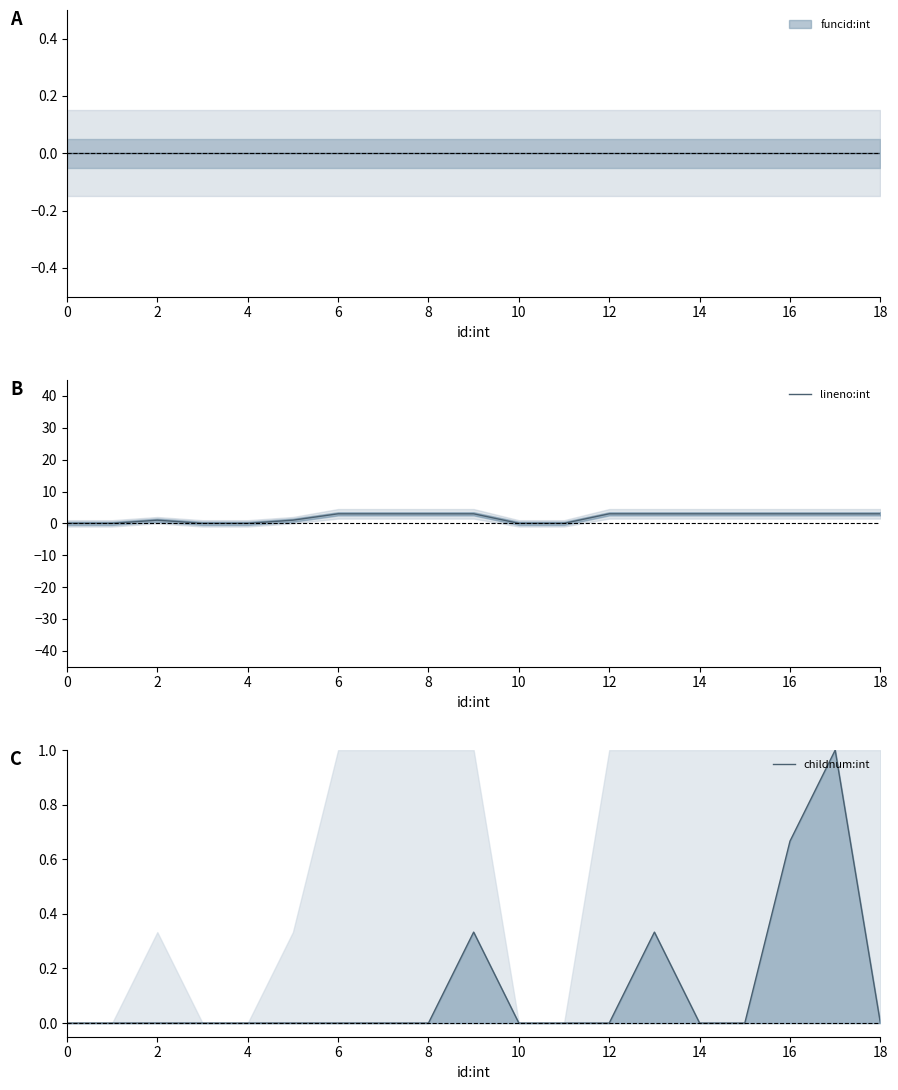

True or false: lineno:int has a value of 0 at 0.

True